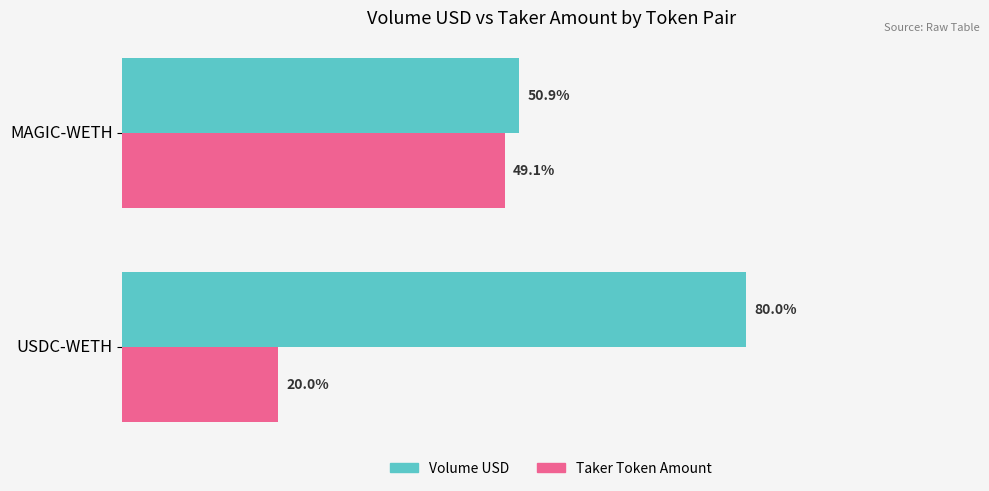

Which series has the largest total across all categories?

Volume USD